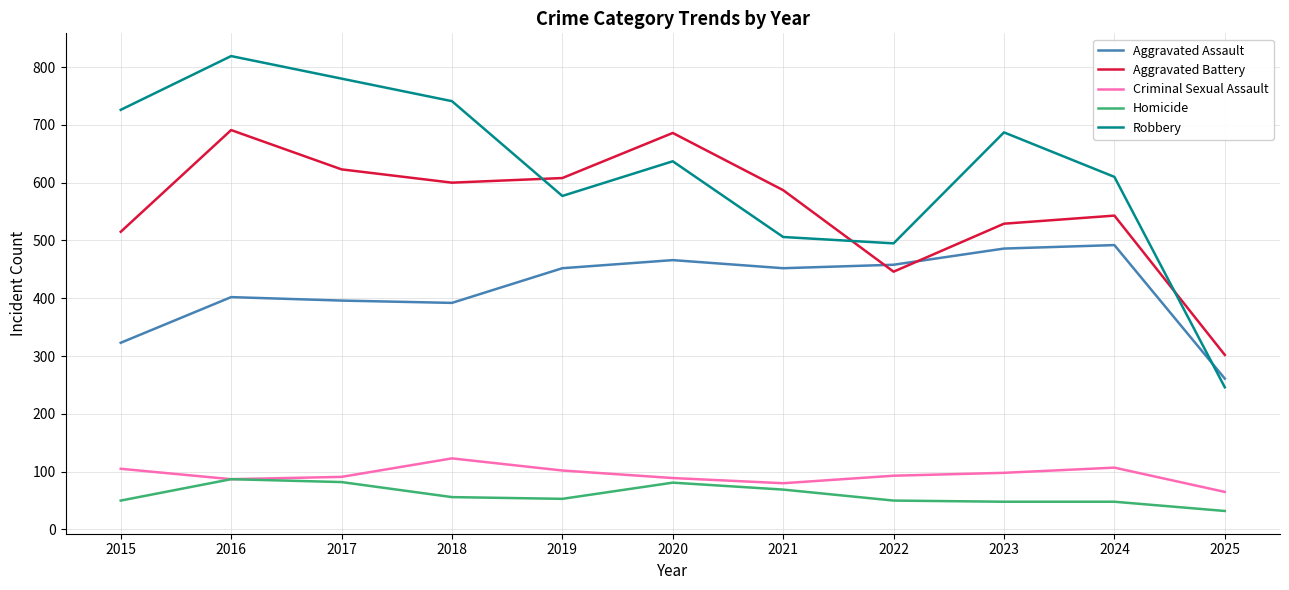

What is the greatest value displayed?

819